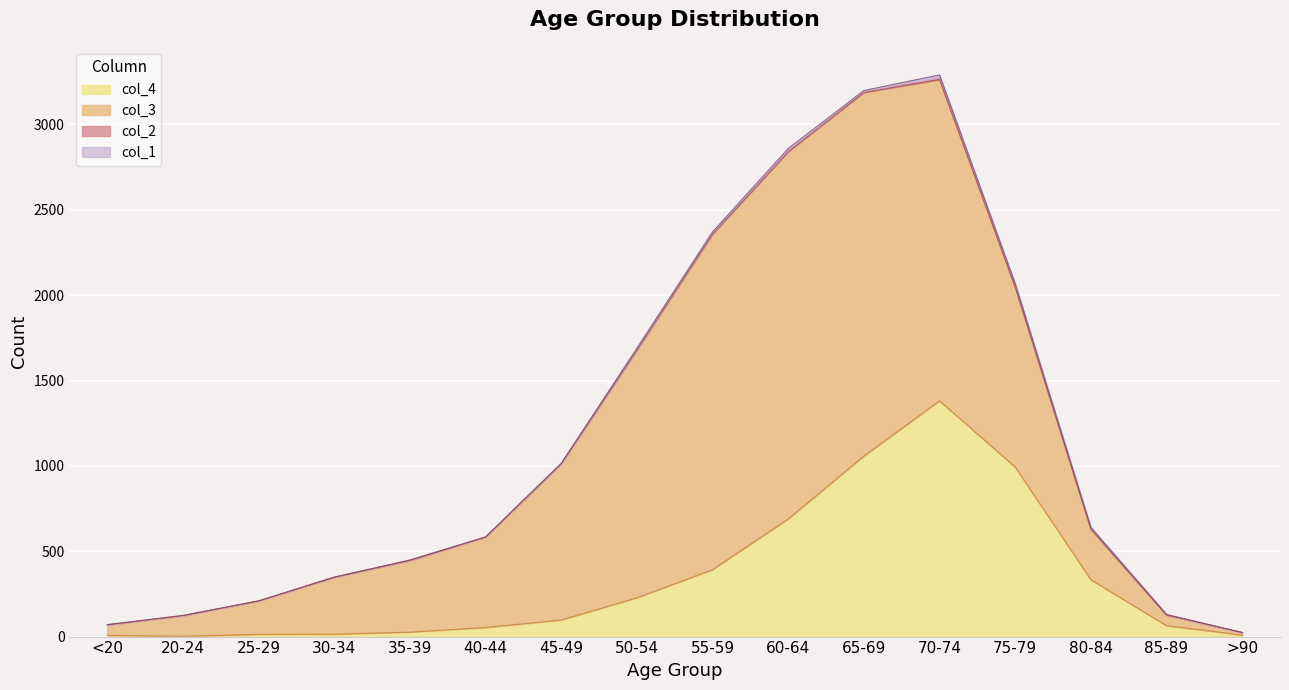

Which series changed the most between 25-29 and 30-34?

col_3